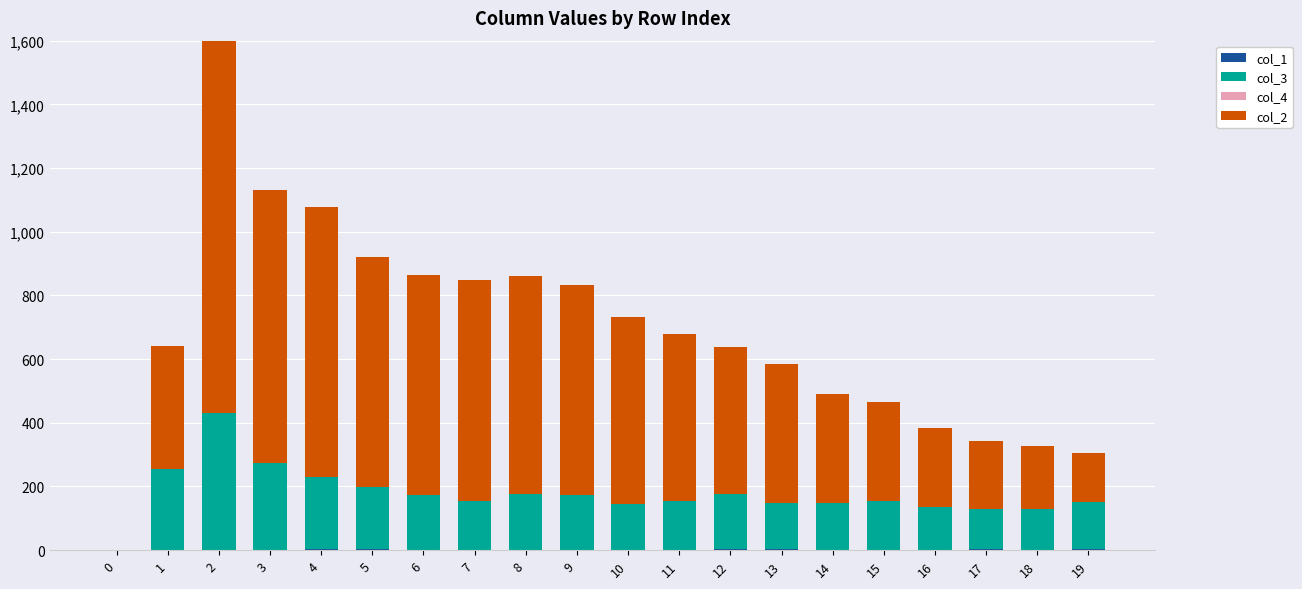

Where is col_2 nearest to the value 592?

10